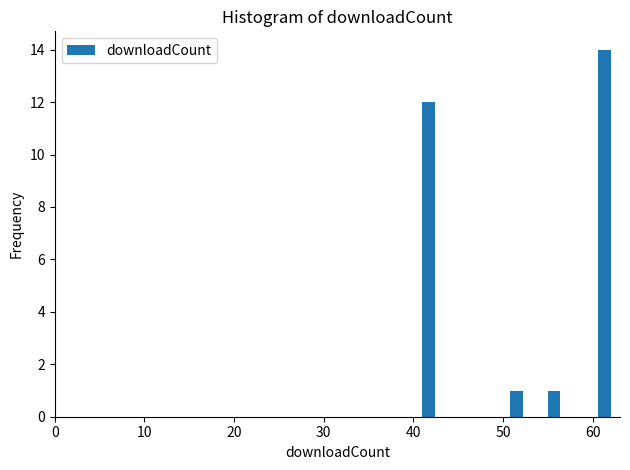

Around what value on the x-axis is the tallest bar? Give the approximate position of its centre, as read against the axis.

61